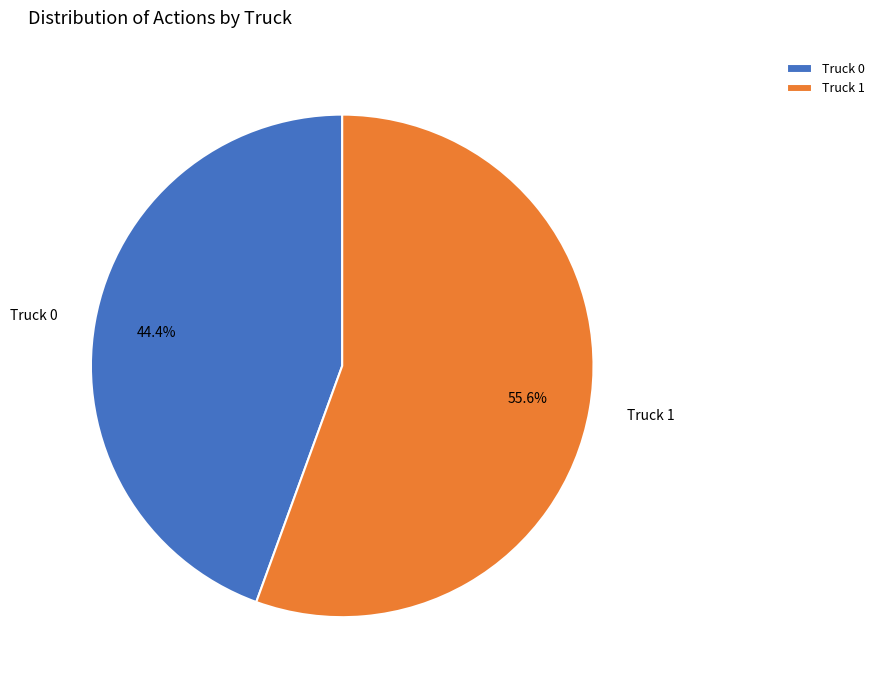

Which has a higher value, Truck 1 or Truck 0?

Truck 1